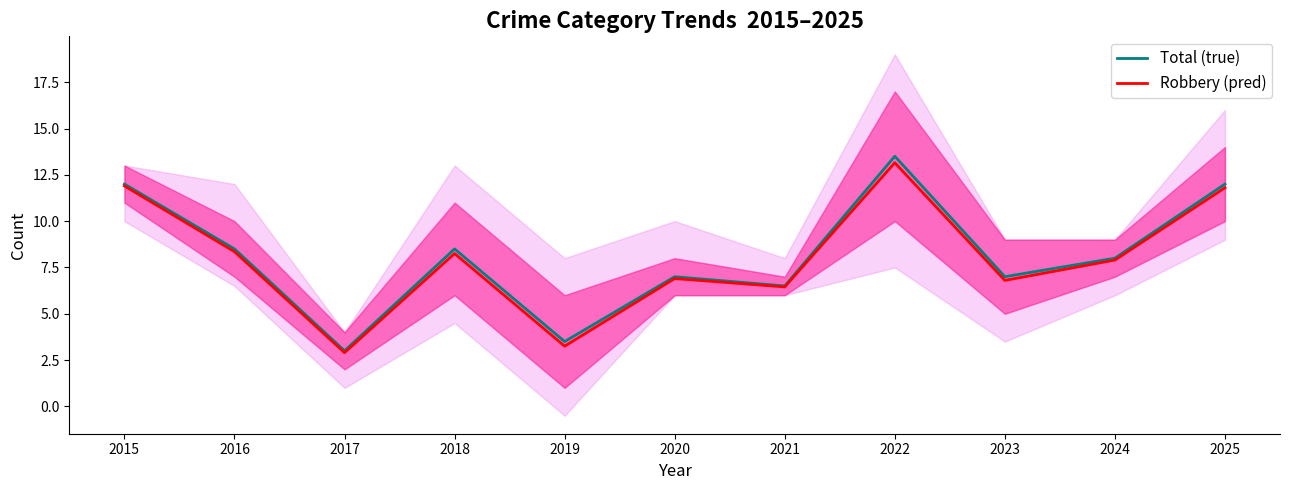

True or false: Robbery (pred) and Total (true) intersect in this chart.

False